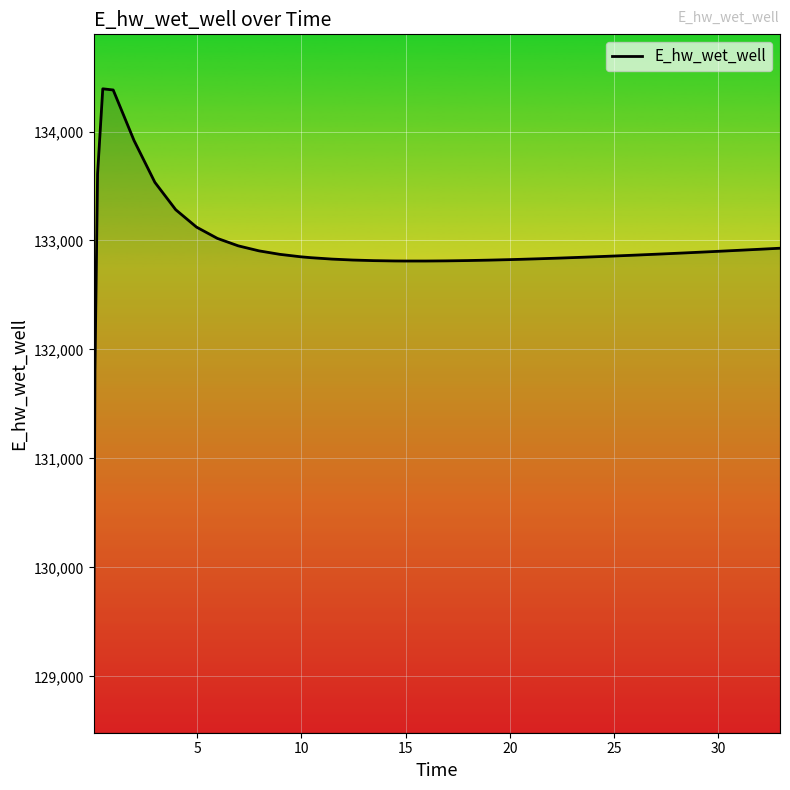

What is the difference between the maximum and minimum values?

5409.7